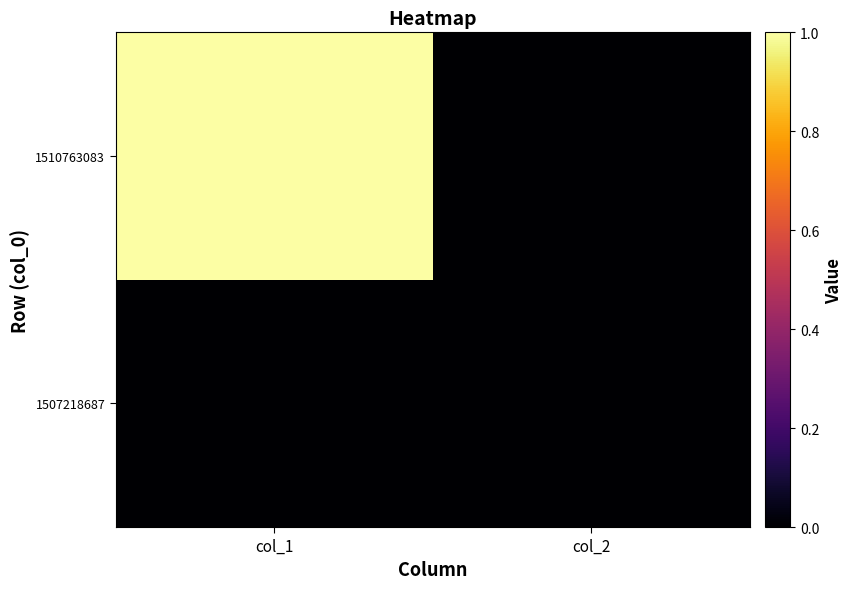

Rank the series by their average value, from highest to lowest.

1510763083, 1507218687